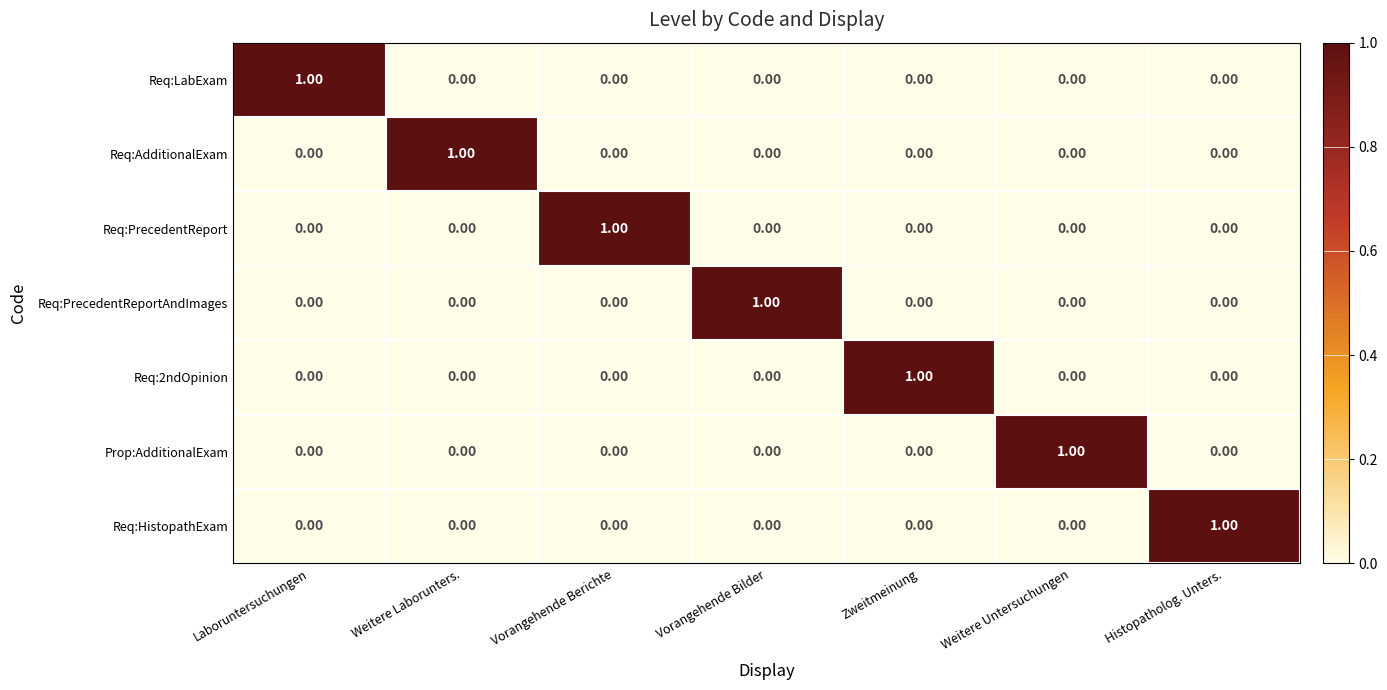

At how many categories does at least one series exceed 0?

7